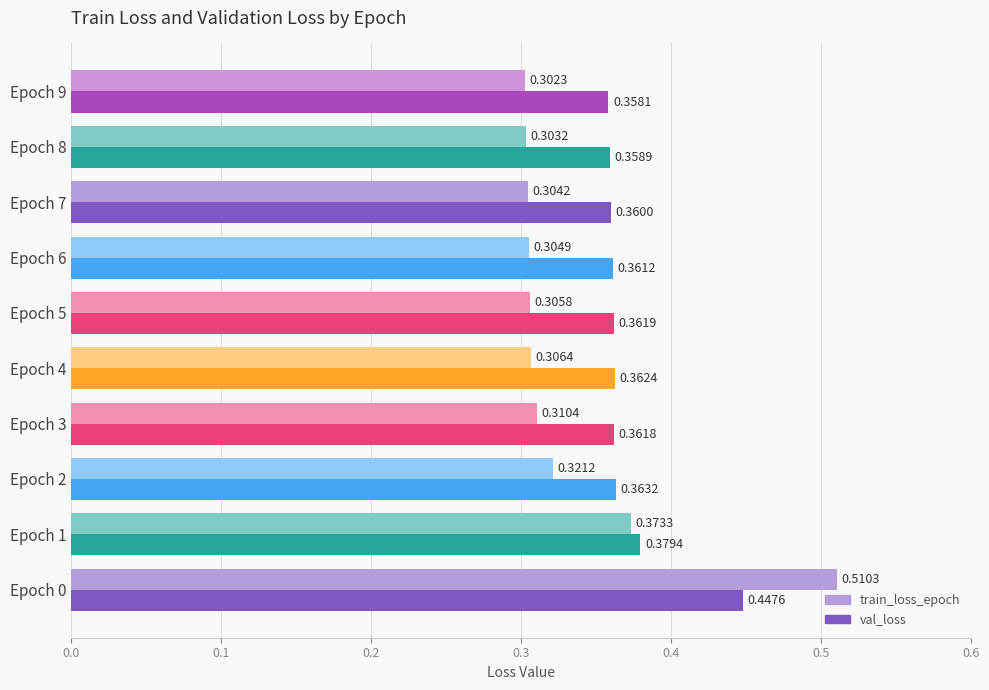

At how many categories does at least one series exceed 0?

10